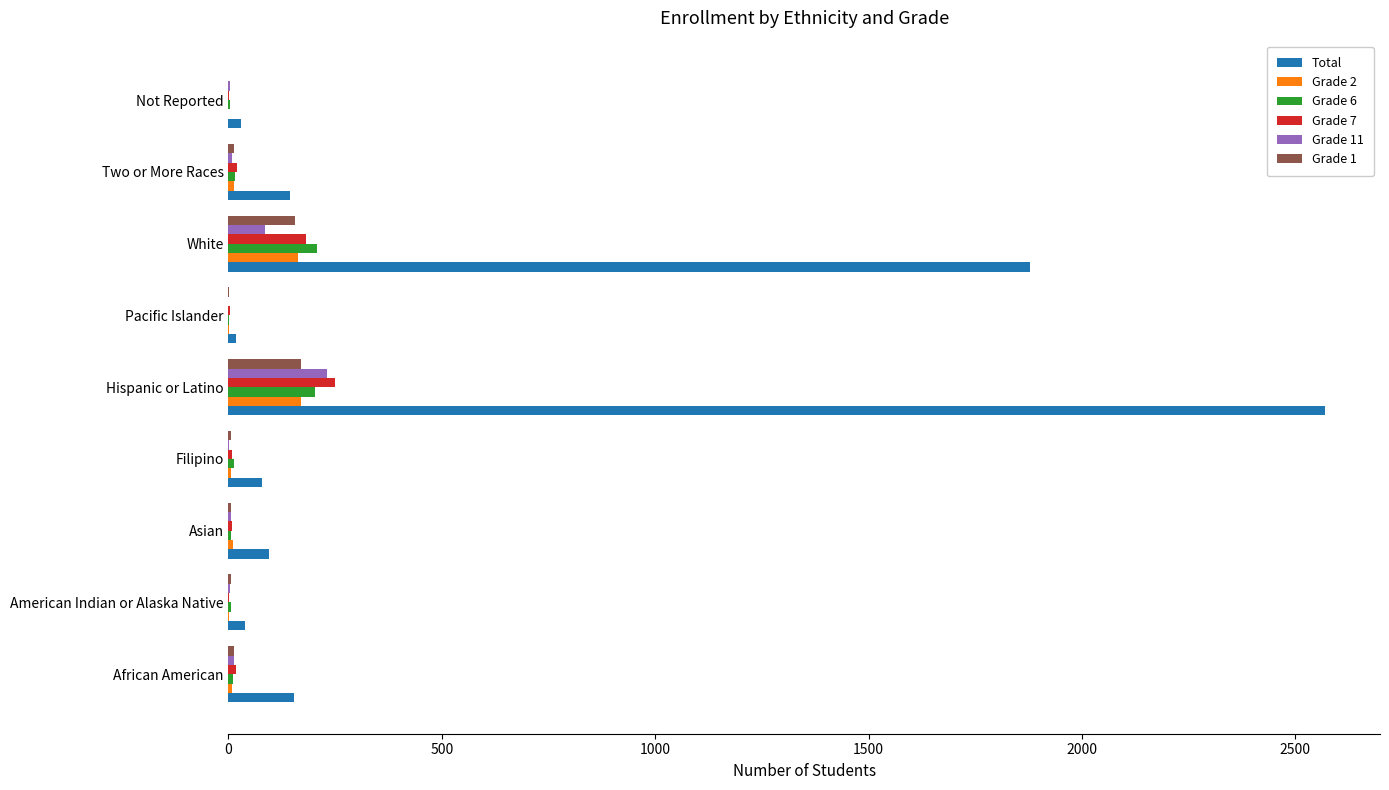

Which series has the largest total across all categories?

Total